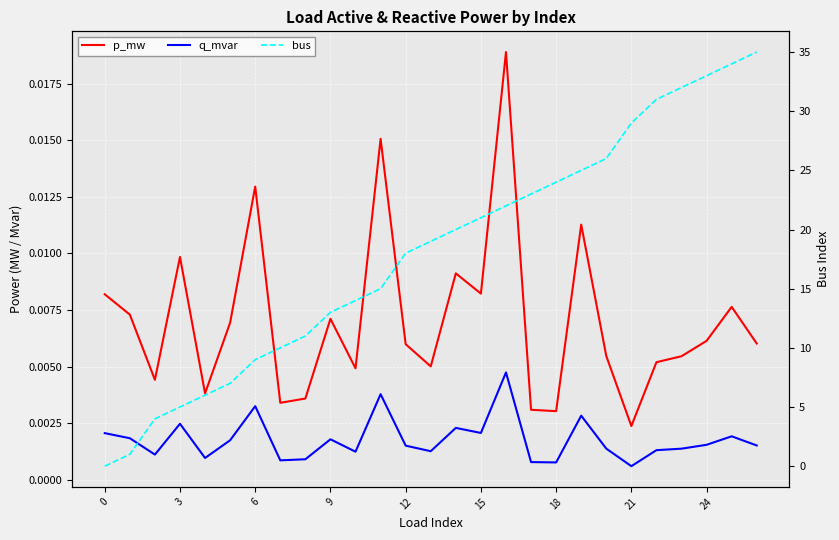

True or false: p_mw and q_mvar intersect in this chart.

False